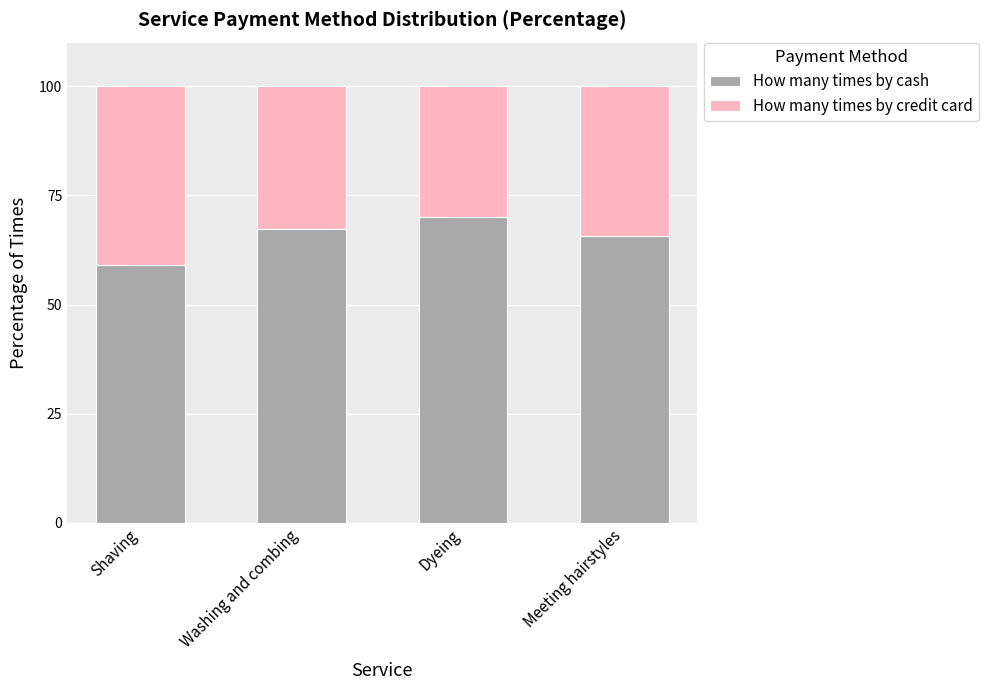

What is the difference between the maximum and minimum values in the How many times by cash series?

10.8